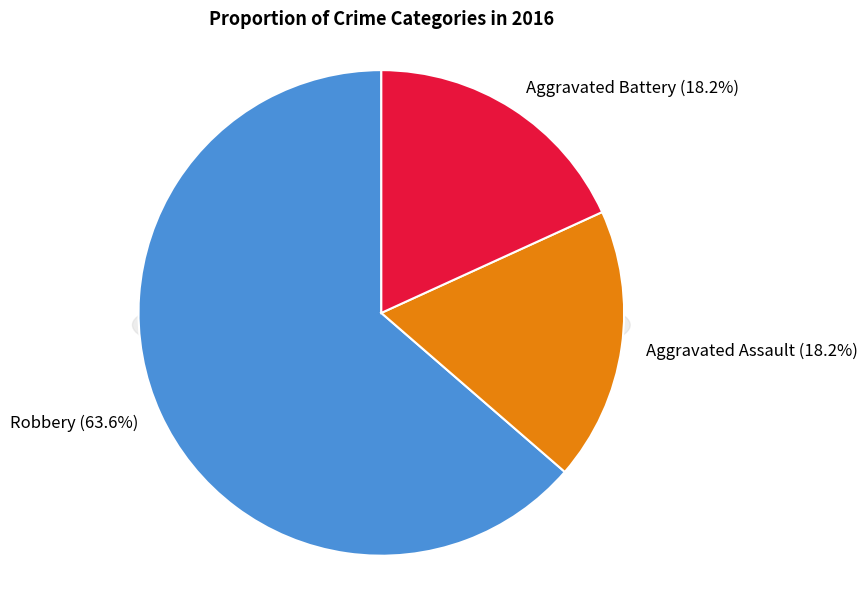

To the nearest percent, what is the combined percentage of Aggravated Assault and Robbery?

82%